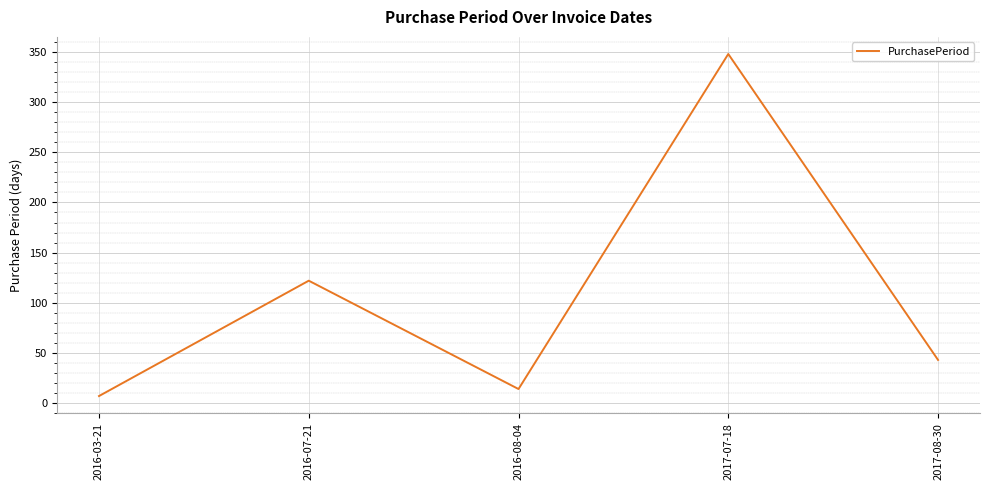

List the labels in order of value, smallest first.

2016-03-21, 2016-08-04, 2017-08-30, 2016-07-21, 2017-07-18